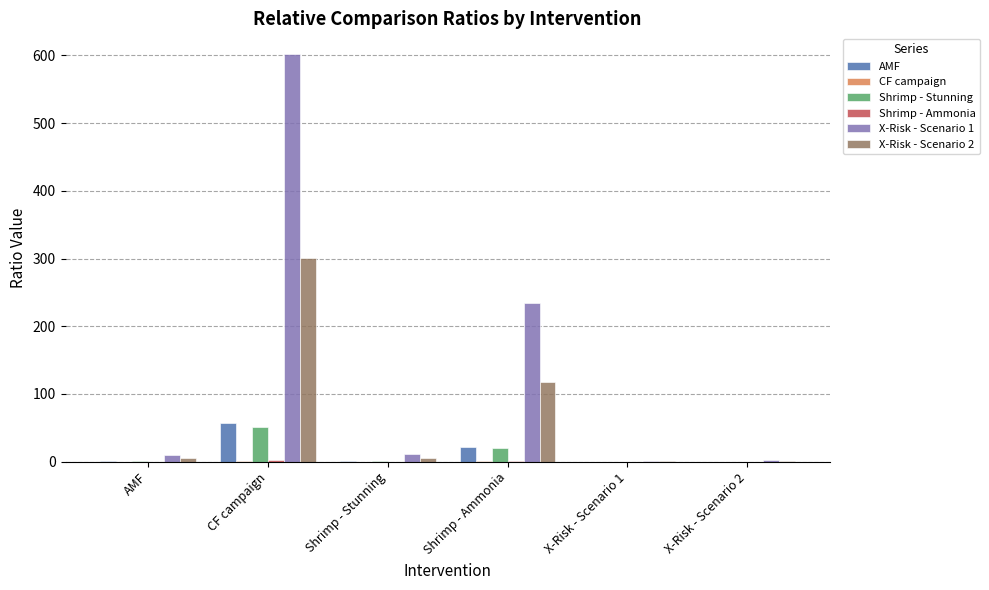

Which series has the largest total across all categories?

X-Risk - Scenario 1